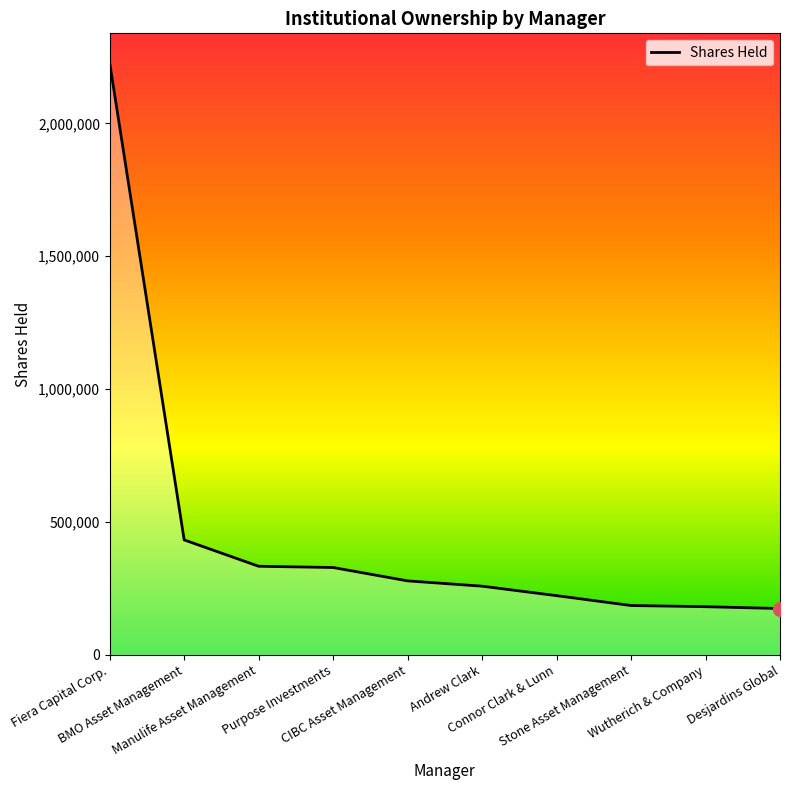

At which label is the value closest to 1200780?

BMO Asset Management